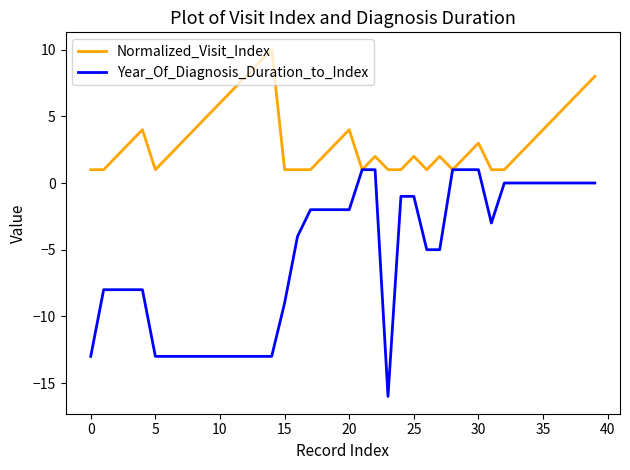

Which series has the widest spread of values?

Year_Of_Diagnosis_Duration_to_Index